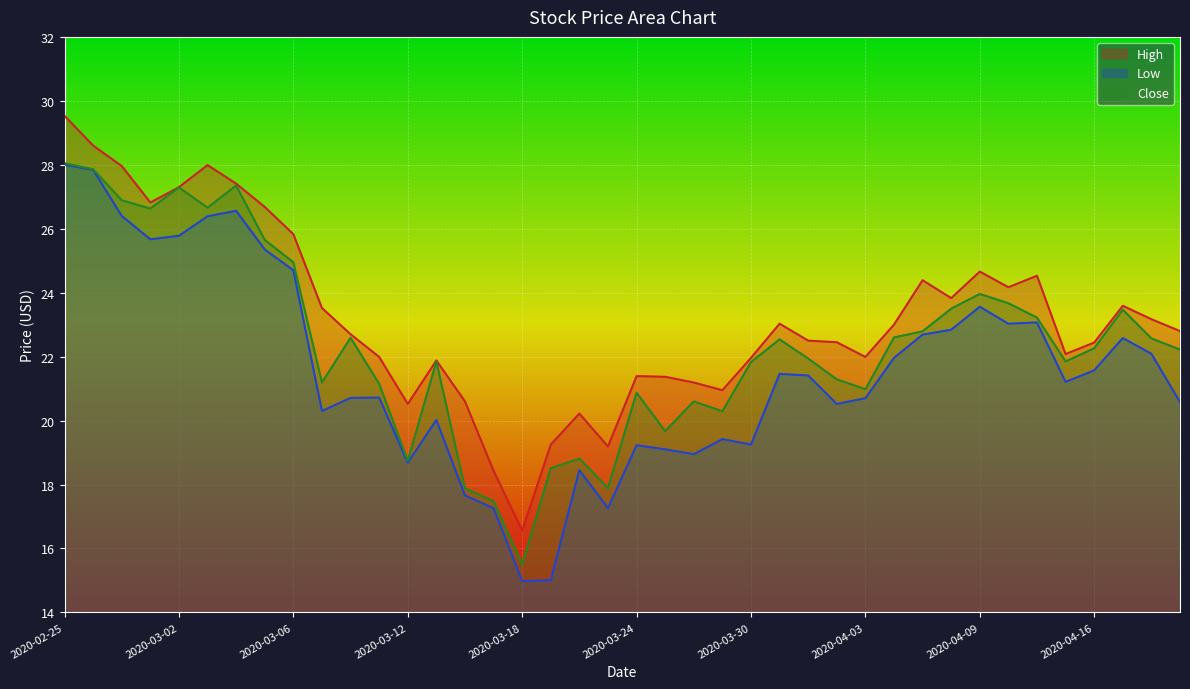

The value of Close at 2020-03-04 is 27.4. True or false?

True